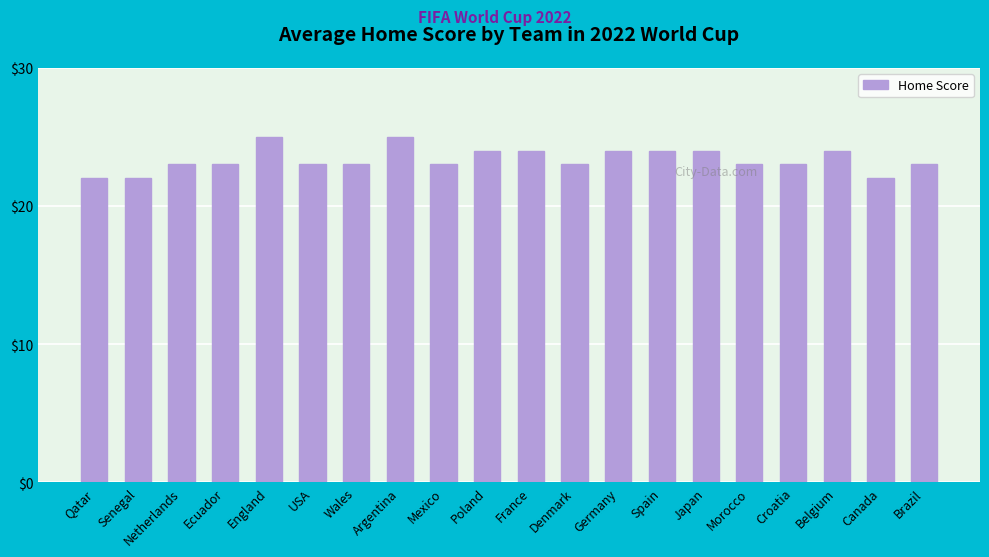

Are the bars horizontal?

No